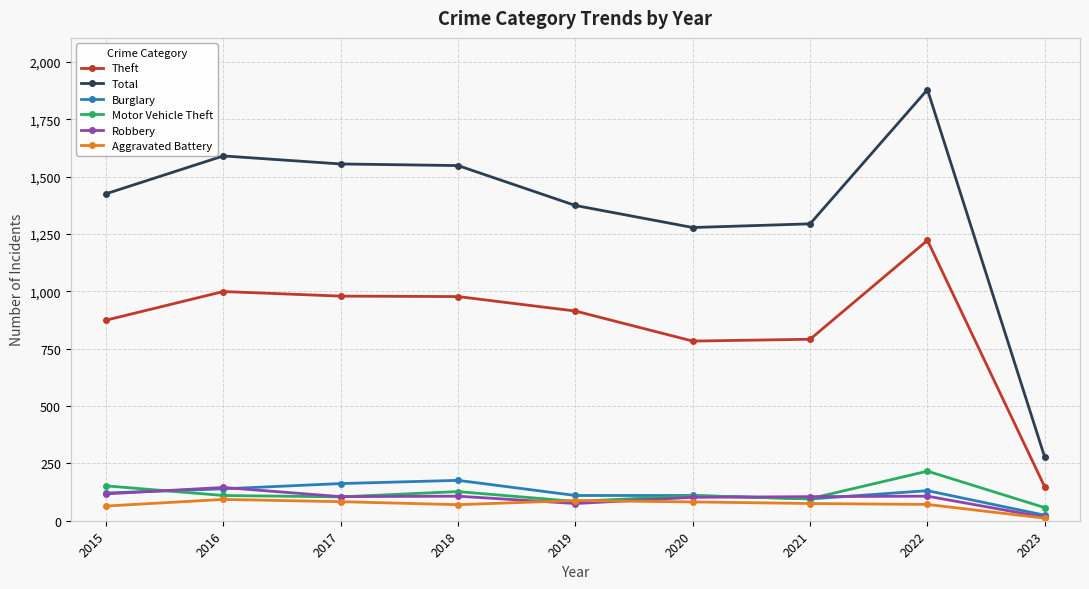

Between 2017 and 2020, which series saw the biggest shift?

Total